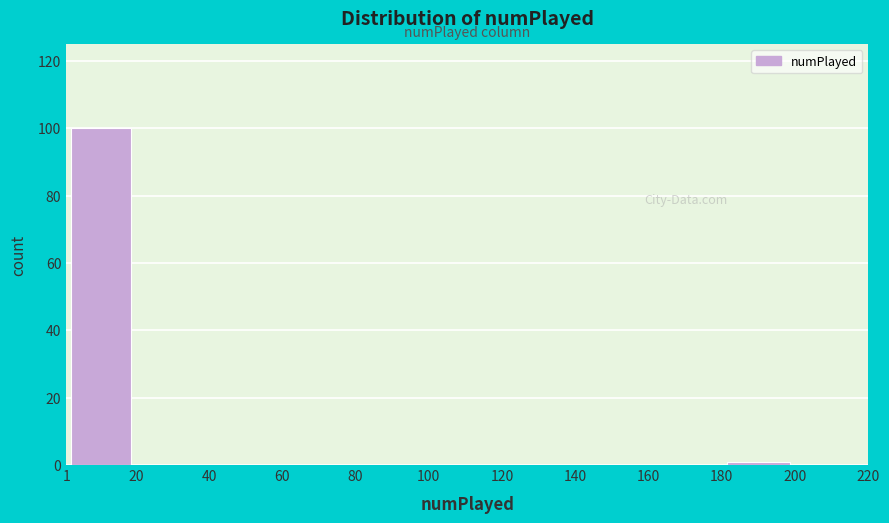

Reading left to right, list every bar in this chart as the range it spans on the x-axis followed by its height. The values are not printed on the chart, so give them approximately, as read against the axis.

1 to 20: 100
20 to 40: 0
40 to 60: 0
60 to 80: 0
80 to 100: 0
100 to 120: 0
120 to 140: 0
140 to 160: 0
160 to 180: 0
180 to 200: under 2
200 to 220: 0